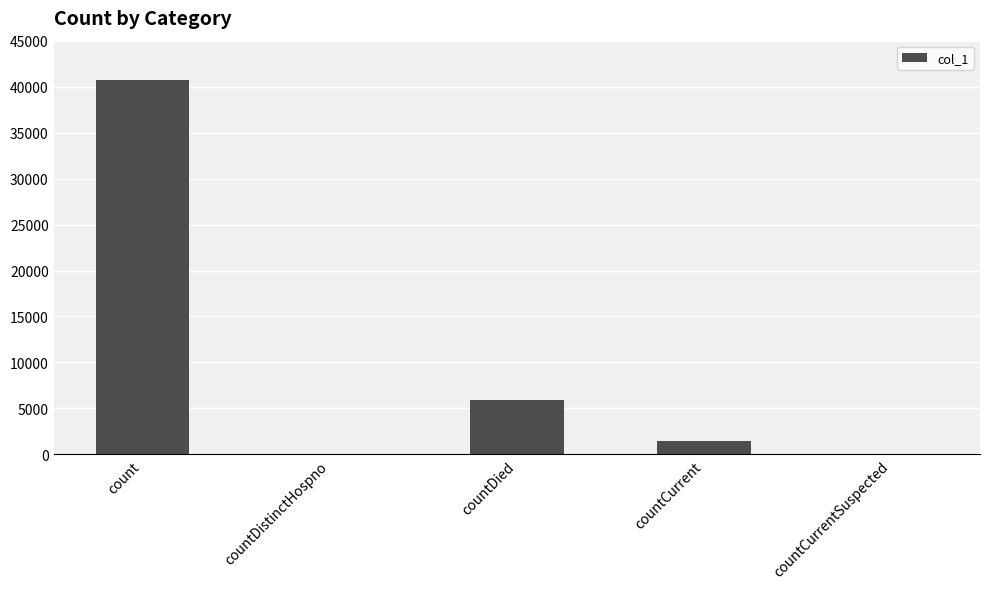

The value at countCurrentSuspected is 0. True or false?

True